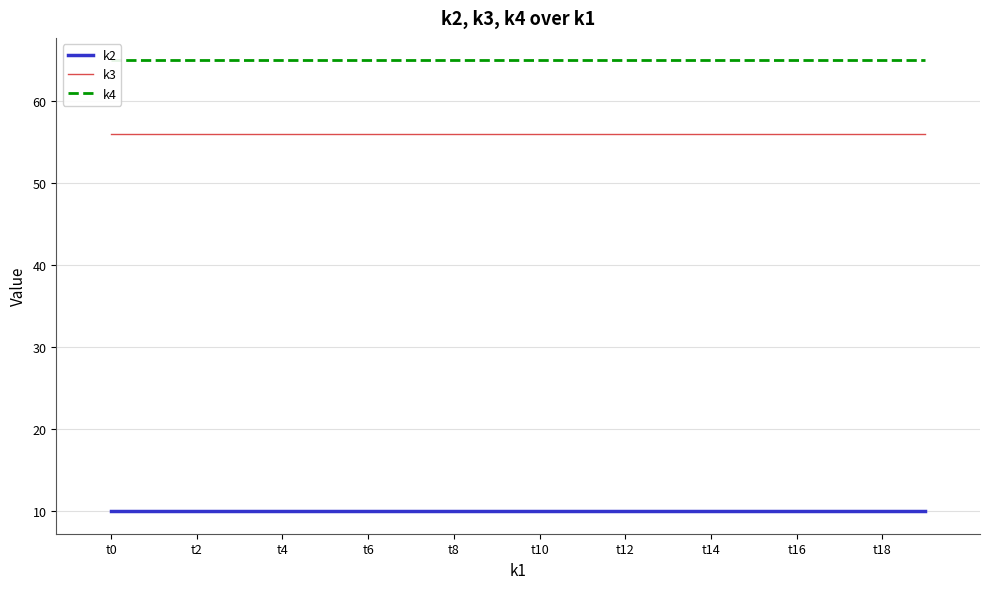

Which series changed the most between 13 and 15?

k2